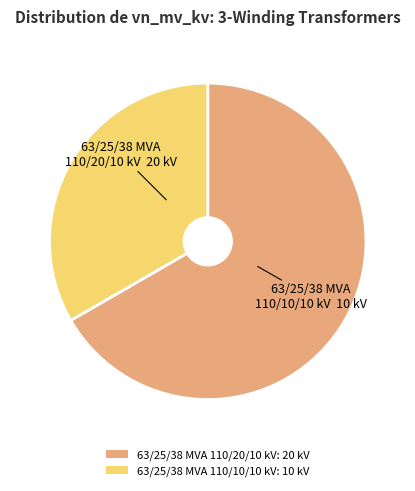

Do 63/25/38 MVA 110/20/10 kV: 20 kV and 63/25/38 MVA 110/10/10 kV: 10 kV together represent more than half of the pie?

Yes